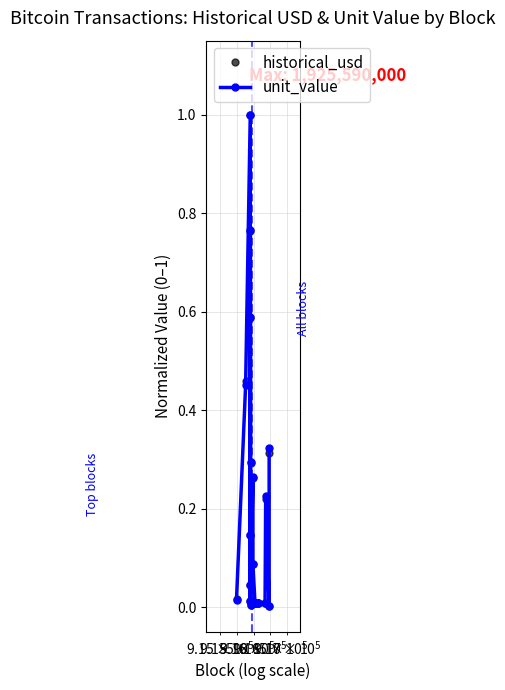

True or false: unit_value and historical_usd intersect in this chart.

False